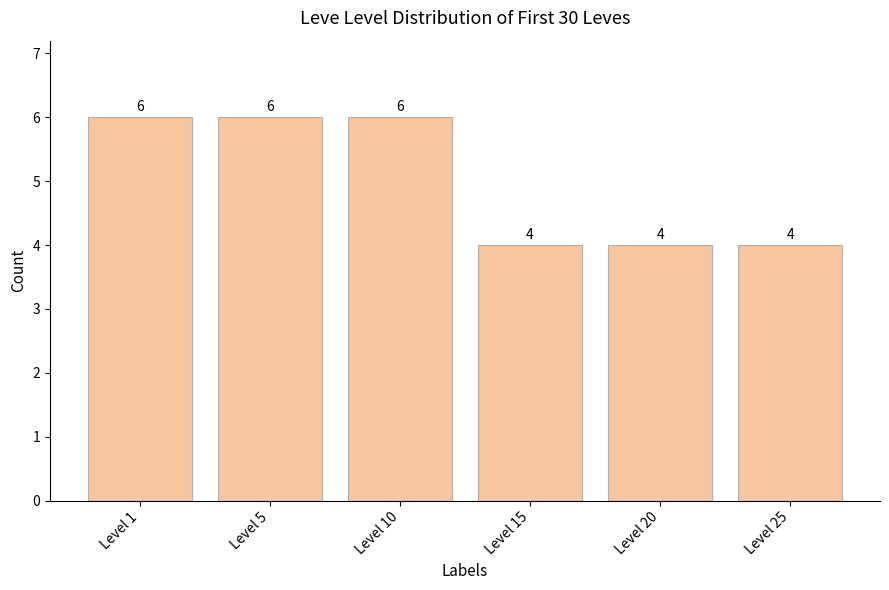

Which has a higher value, Level 25 or Level 1?

Level 1